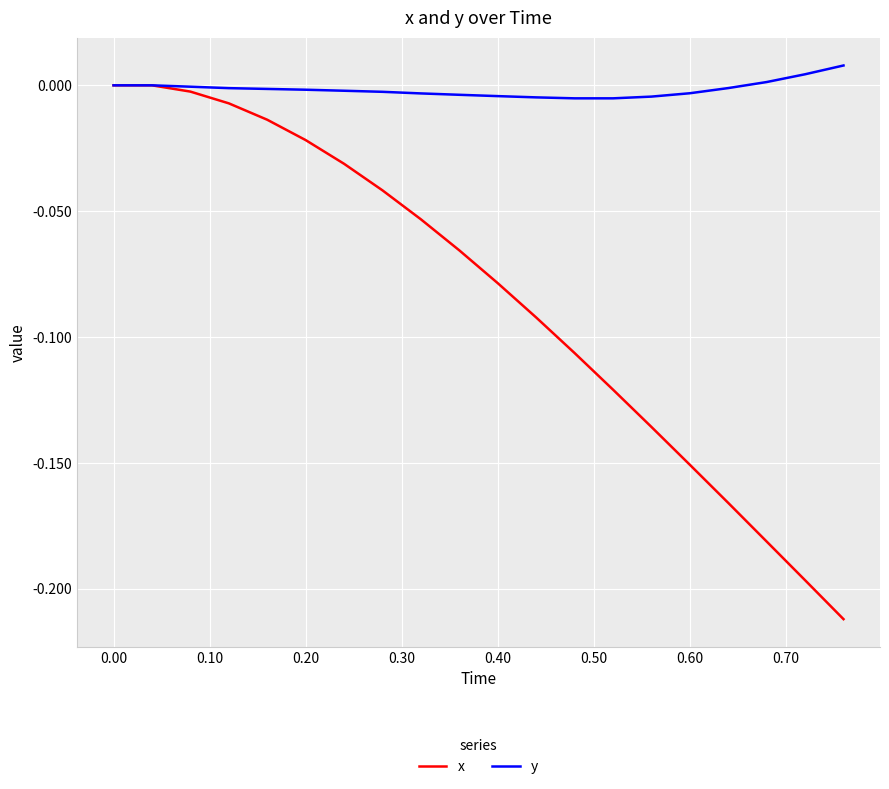

Which series has the largest range (max minus min)?

x